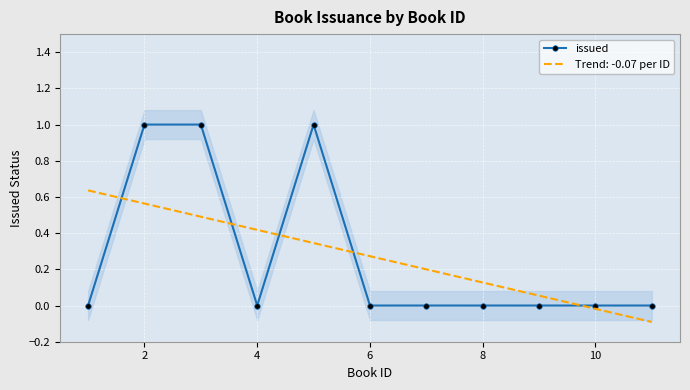

The chart shows a value of 2 at 2. True or false?

False